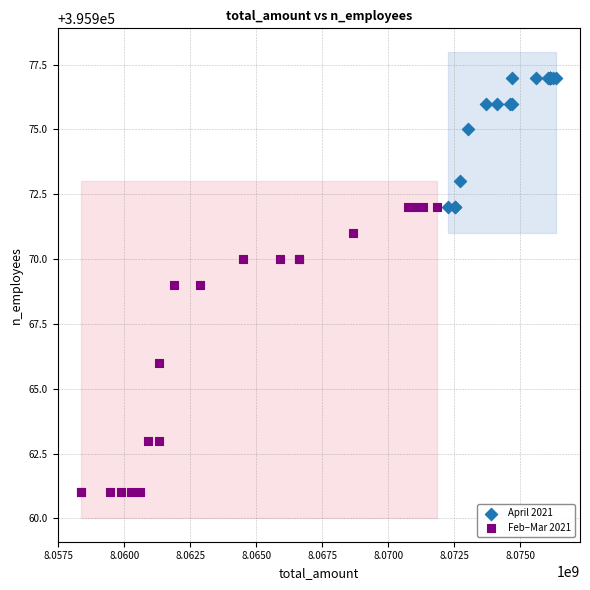

What are all the series names shown in the legend?

April 2021, Feb–Mar 2021